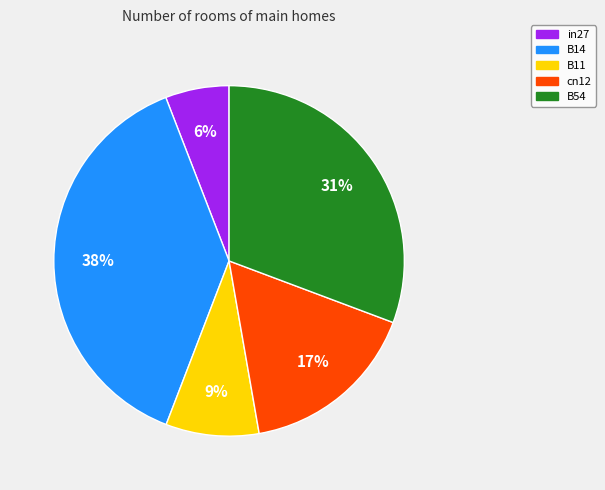

What percentage is the in27 slice, to the nearest percent?

6%